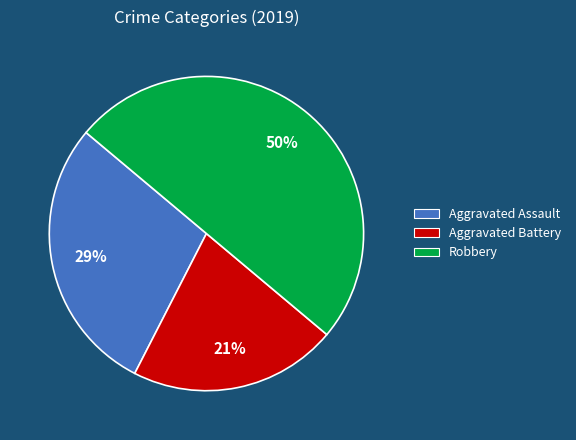

Count the number of slices in the pie.

3